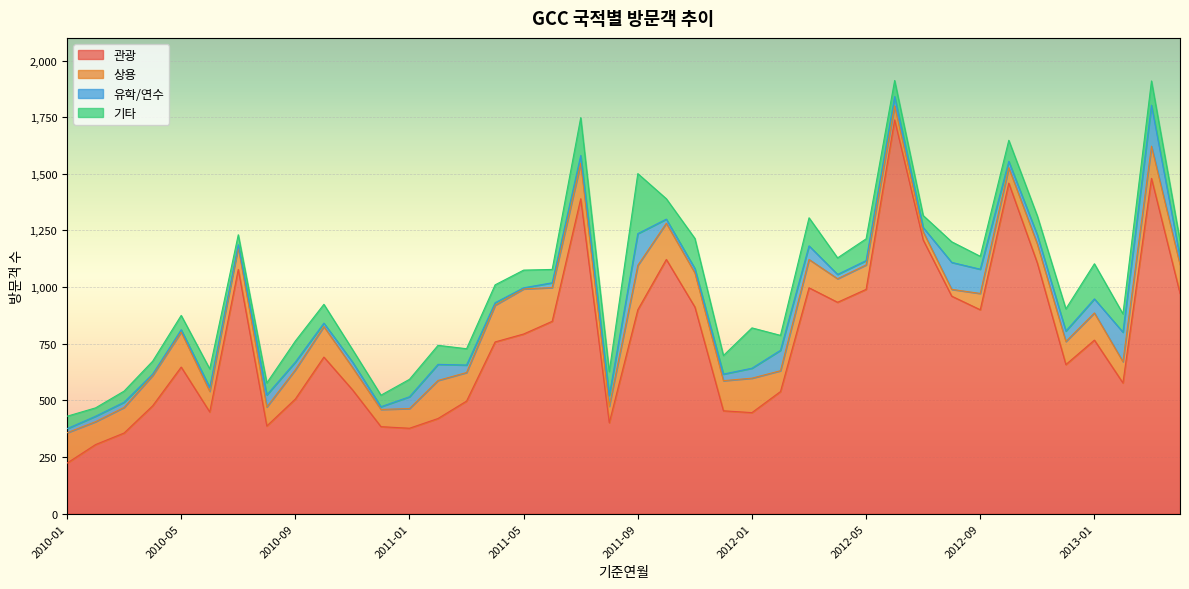

Where is 상용 nearest to the value 114?

2010-03